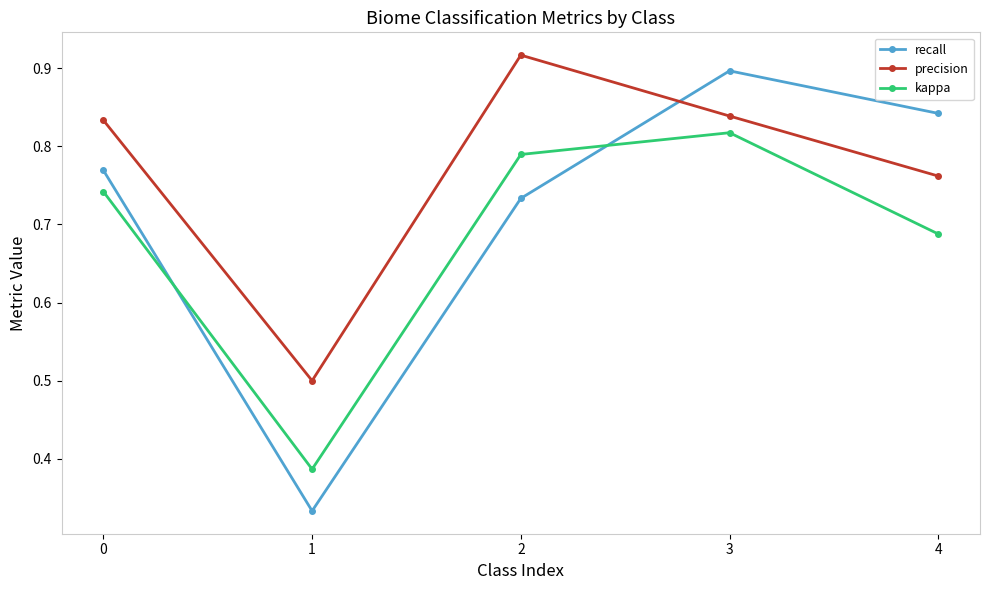

How many times do kappa and recall cross each other?

2